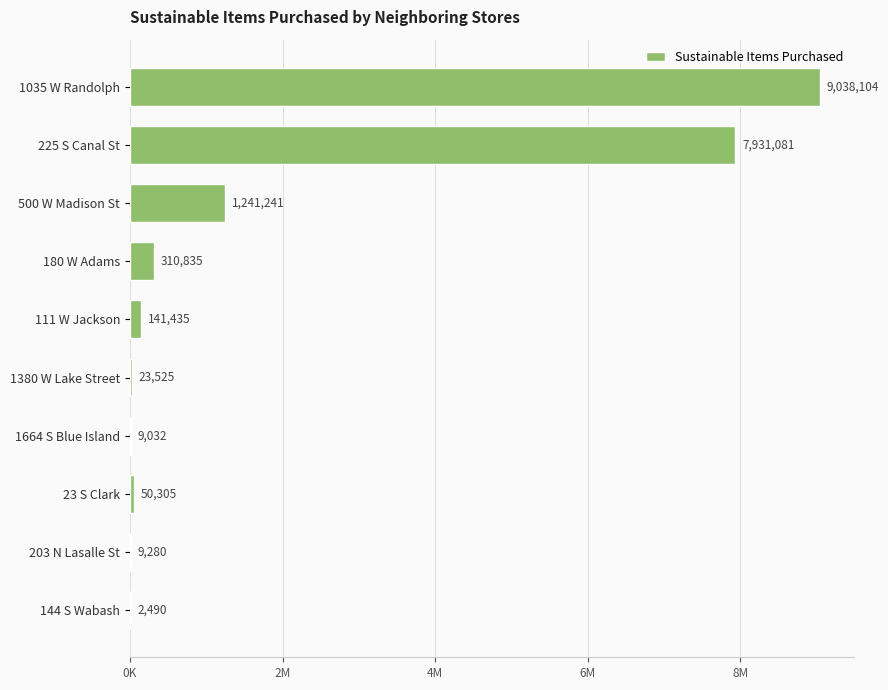

What is the difference between the maximum and minimum values?

9035614